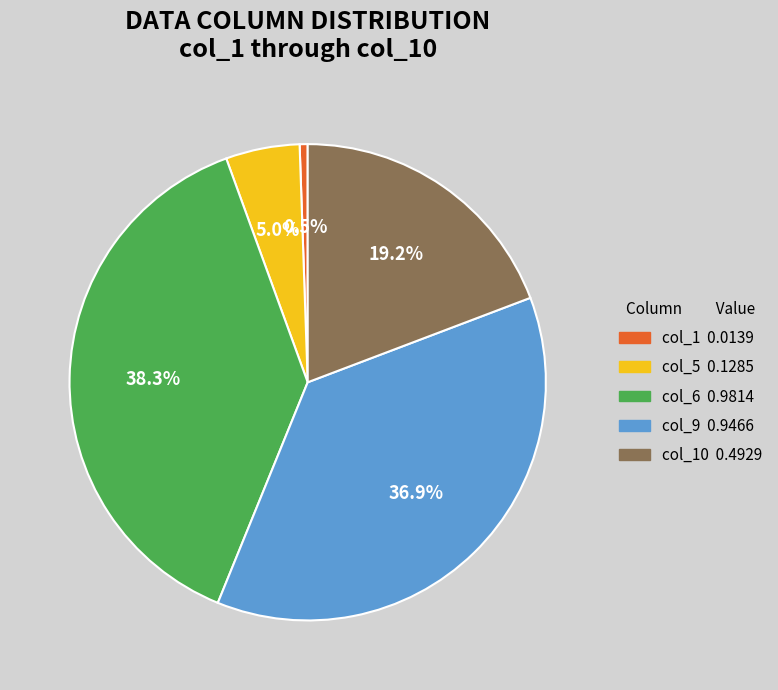

Is there a majority slice in this chart?

No